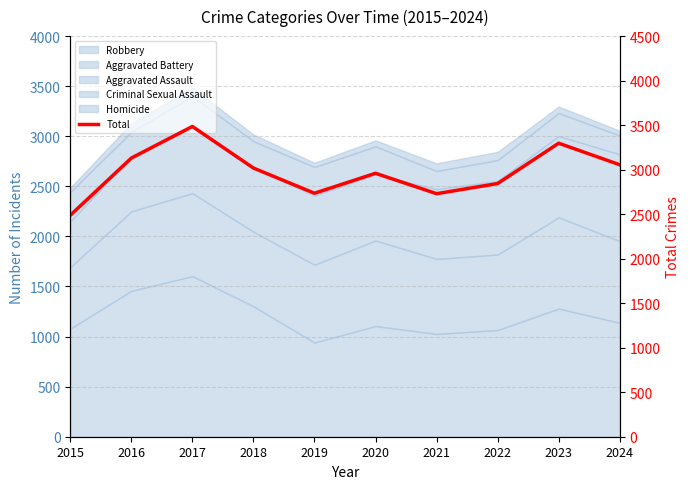

What is the change in value from 2015 to 2023?

+810